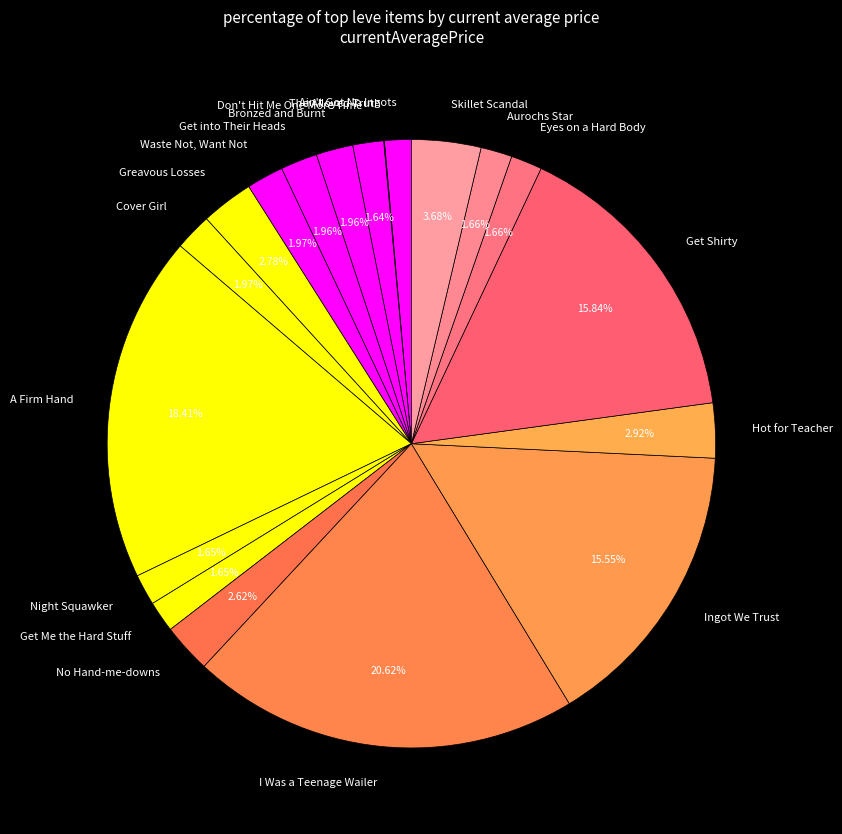

What is the total percentage of Don't Hit Me One More Time and Bronzed and Burnt?

3.6%